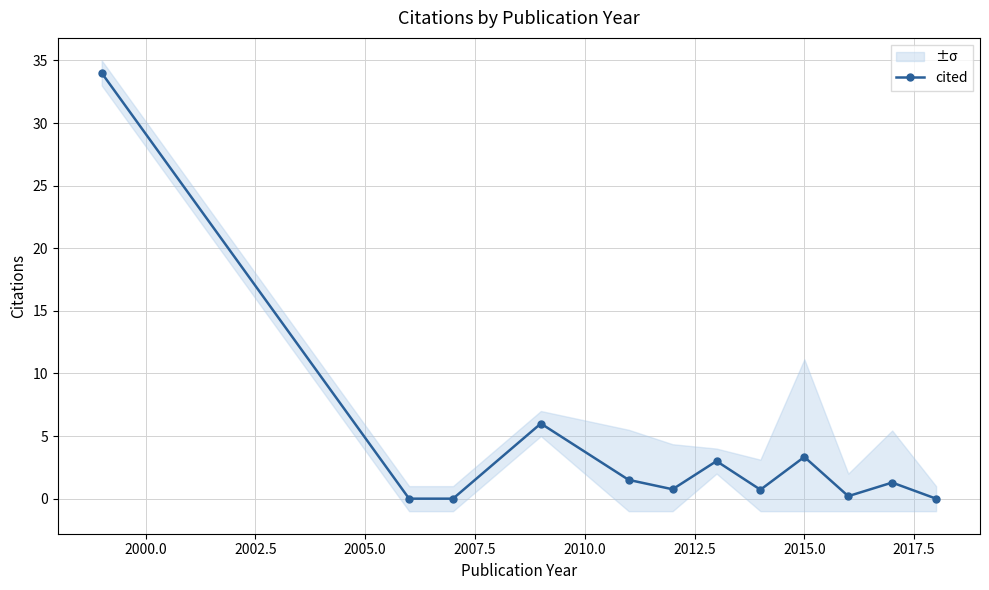

How many interior local peaks does the cited series have?

4